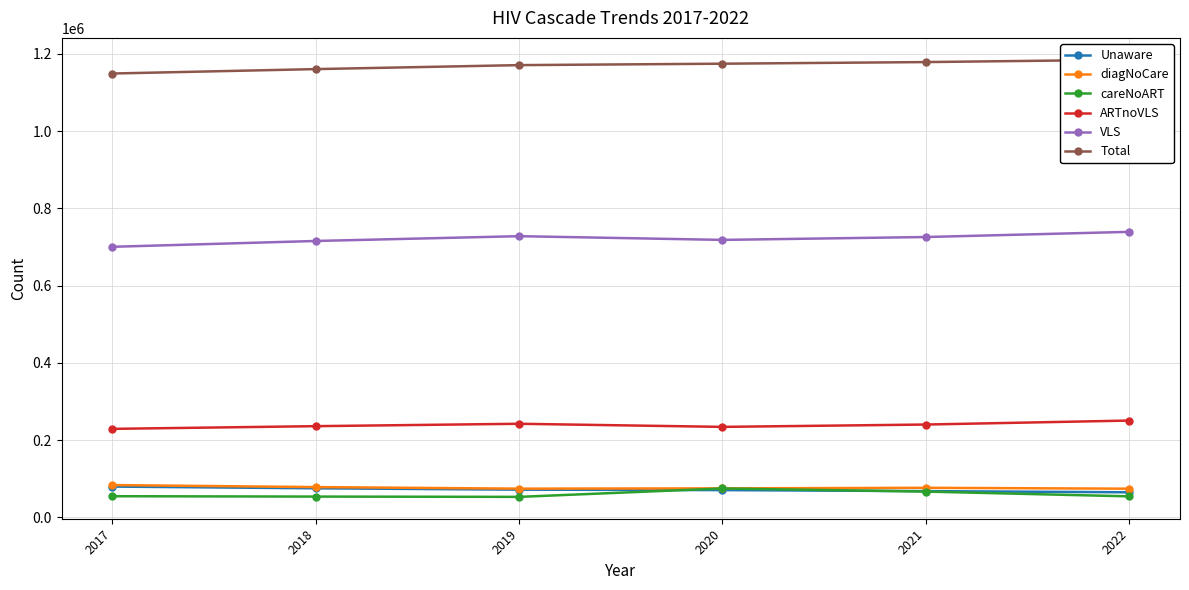

True or false: Unaware and VLS intersect in this chart.

False